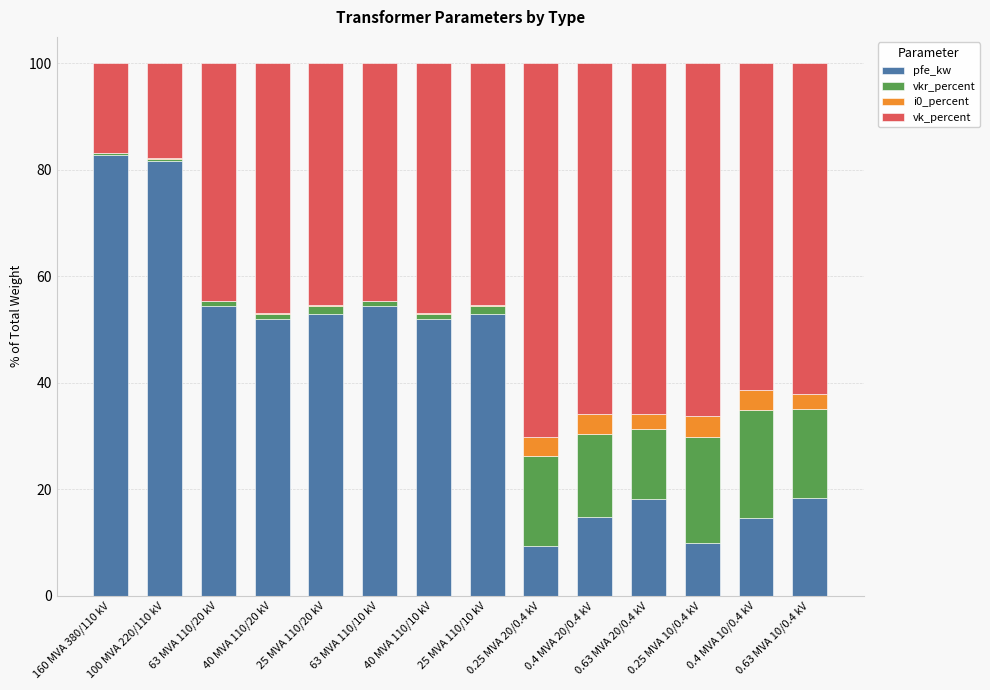

What is the maximum value for pfe_kw?

82.7